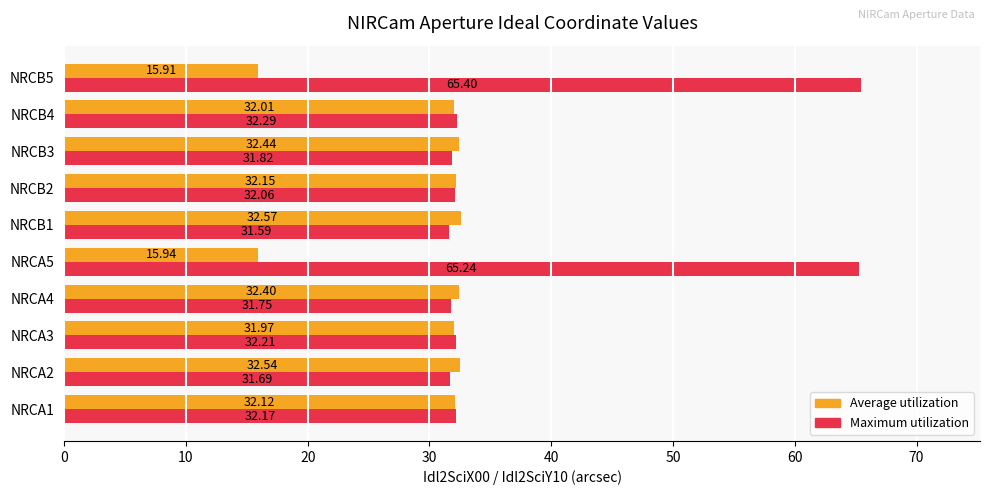

Which series changed the most between NRCA2 and NRCA5?

Maximum utilization